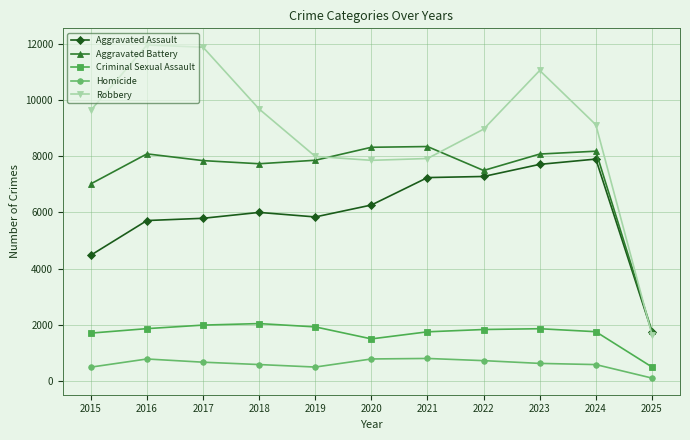

True or false: Aggravated Assault has a value of 5841 at 2019.

True